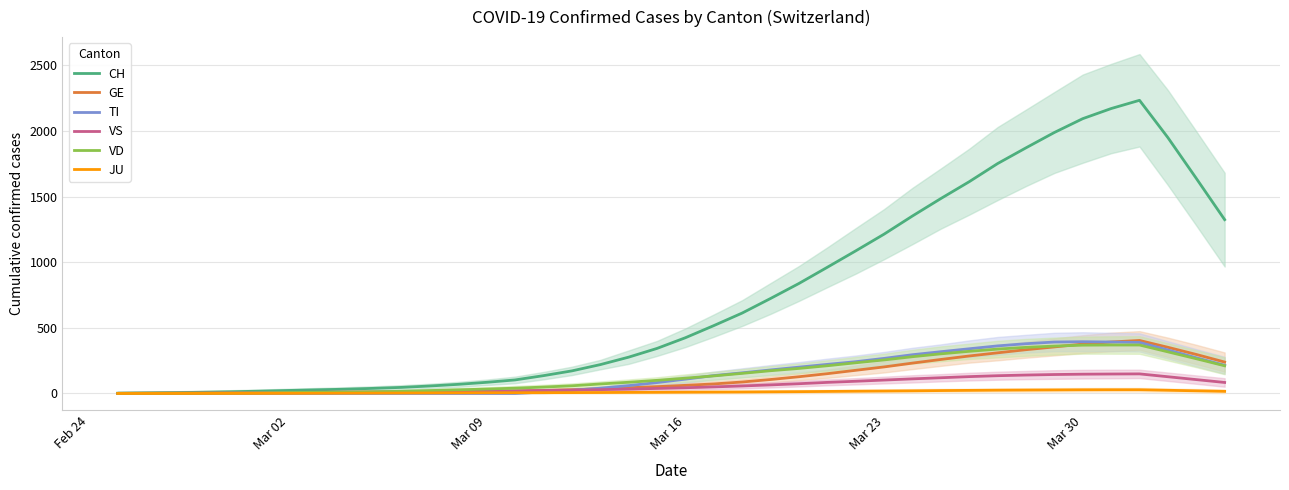

What is the sum of all TI values?

5810.3